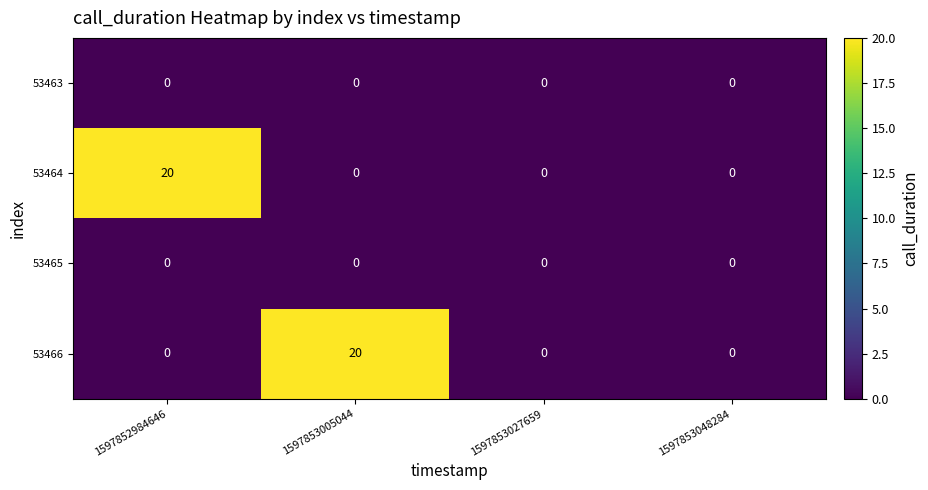

Which series changed the most between 1597852984646 and 1597853027659?

53464